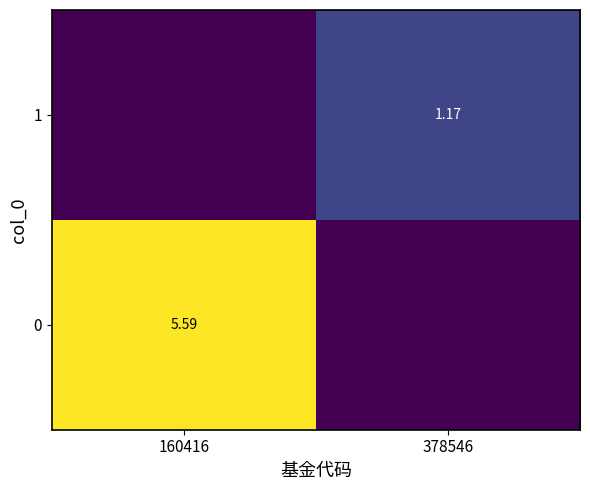

What is the average value of the 0 series?

2.8